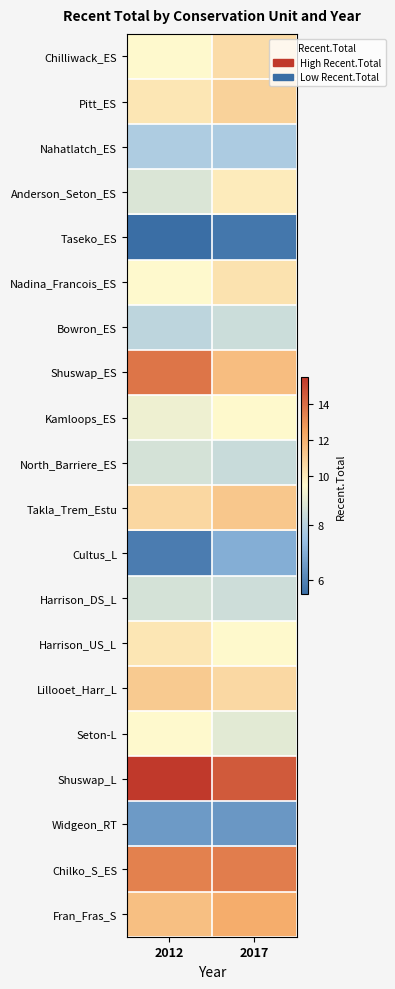

At 2012, list the series in order from smallest to largest.

Taseko_ES, Cultus_L, Widgeon_RT, Nahatlatch_ES, Bowron_ES, Harrison_DS_L, North_Barriere_ES, Anderson_Seton_ES, Kamloops_ES, Nadina_Francois_ES, Chilliwack_ES, Seton-L, Pitt_ES, Harrison_US_L, Takla_Trem_Estu, Lillooet_Harr_L, Fran_Fras_S, Chilko_S_ES, Shuswap_ES, Shuswap_L